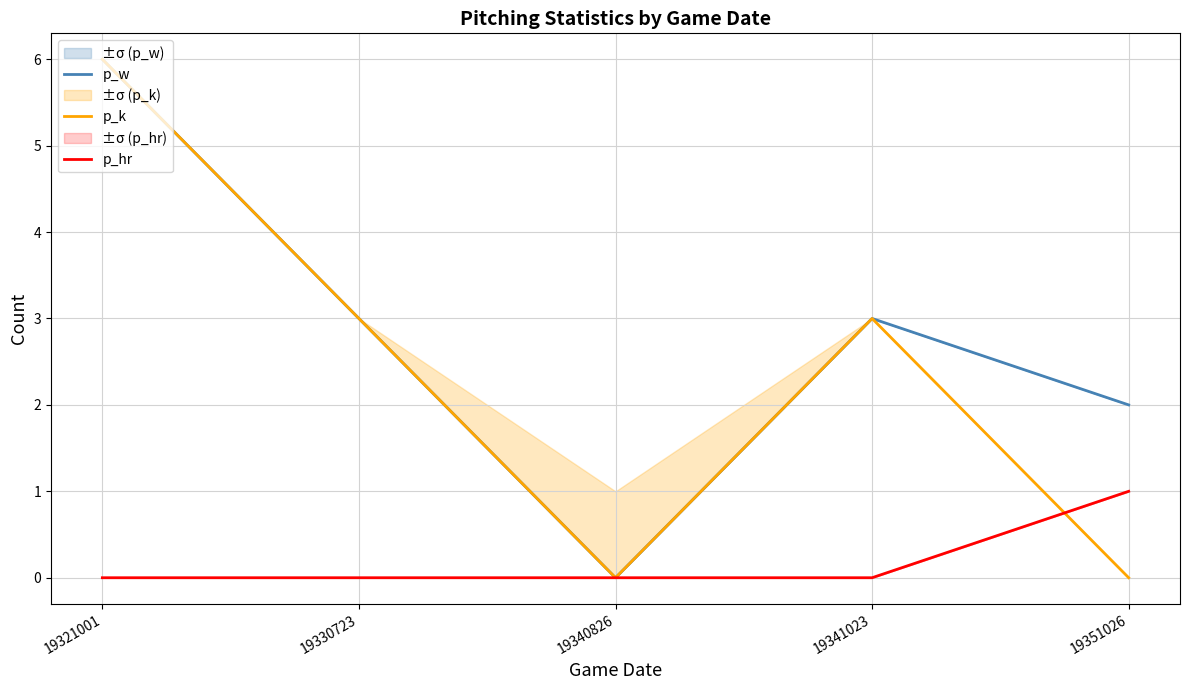

Reading left to right, what are all the values shown in this chart?

p_w: 19321001=6	19330723=3	19340826=0	19341023=3	19351026=2
p_k: 19321001=6	19330723=3	19340826=0	19341023=3	19351026=0
p_hr: 19321001=0	19330723=0	19340826=0	19341023=0	19351026=1